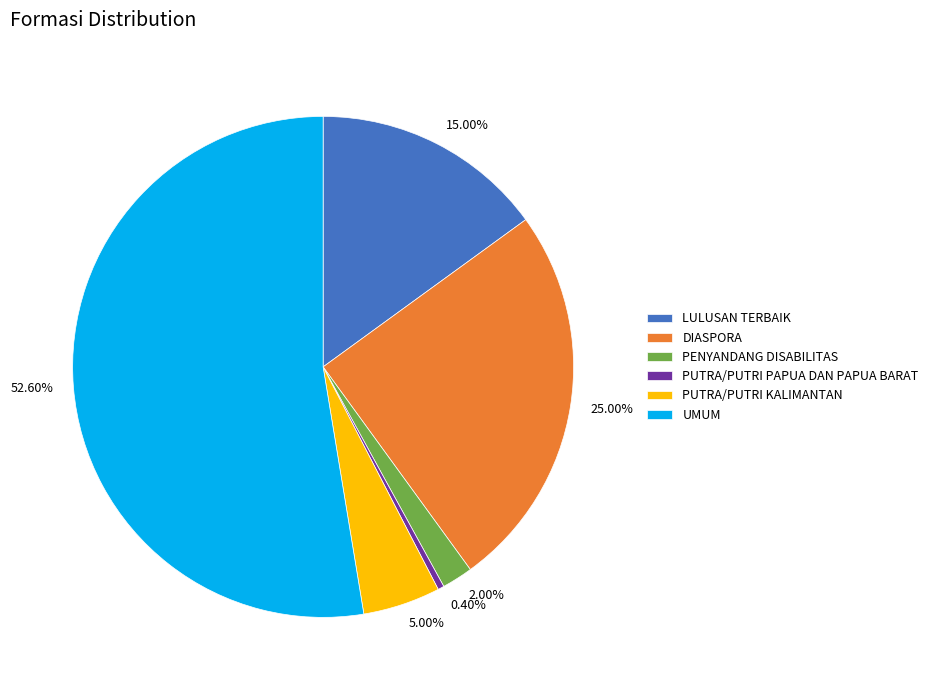

To the nearest percent, what is the combined percentage of PUTRA/PUTRI KALIMANTAN and PUTRA/PUTRI PAPUA DAN PAPUA BARAT?

5%